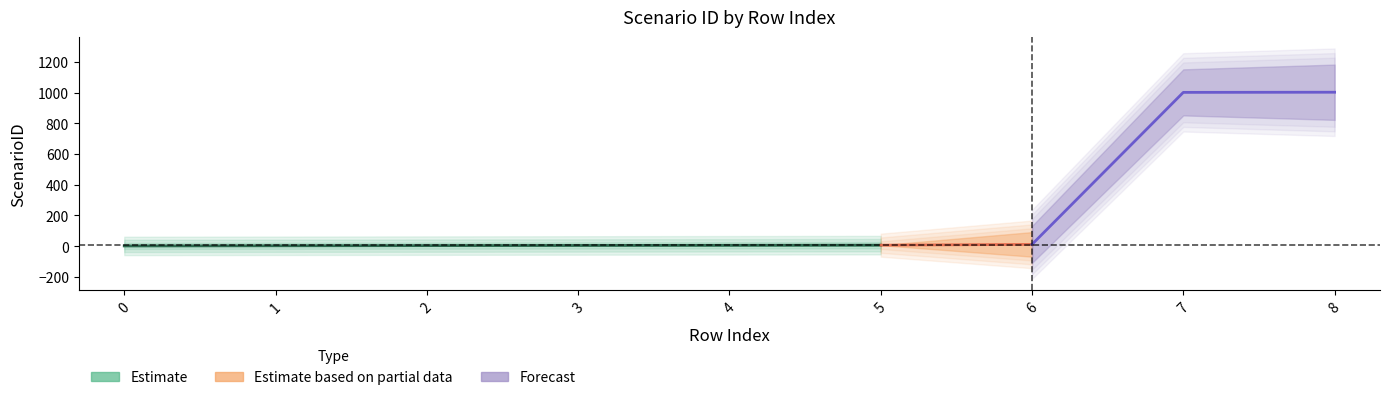

How many lines are shown in the chart?

1